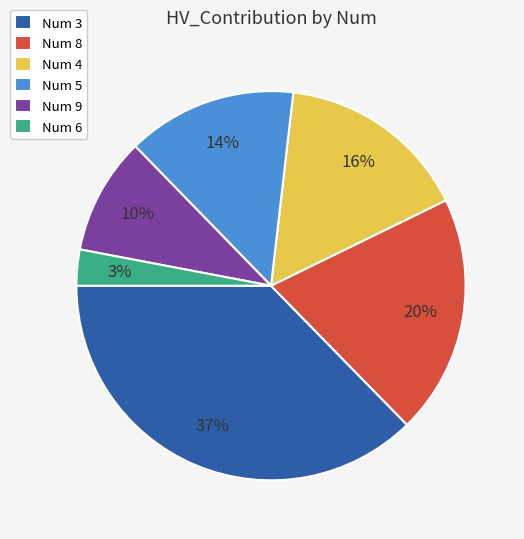

Do Num 8 and Num 4 together represent more than half of the pie?

No